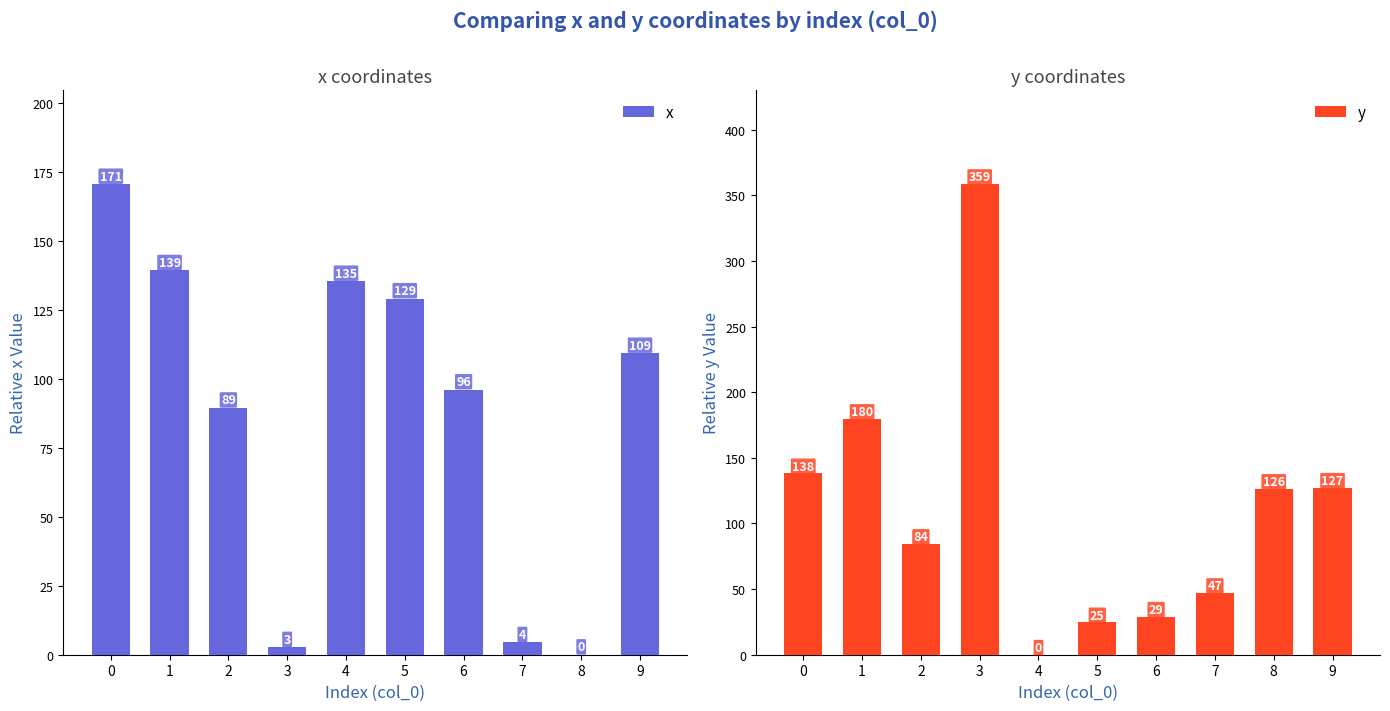

Reading left to right, extract all data points from this chart.

x: 0=170.6	1=139.3	2=89.5	3=2.7	4=135.4	5=129.1	6=96.1	7=4.5	8=0.0	9=109.3
y: 0=138.1	1=179.6	2=84.3	3=358.5	4=0.0	5=24.6	6=28.9	7=47.0	8=126.3	9=127.1